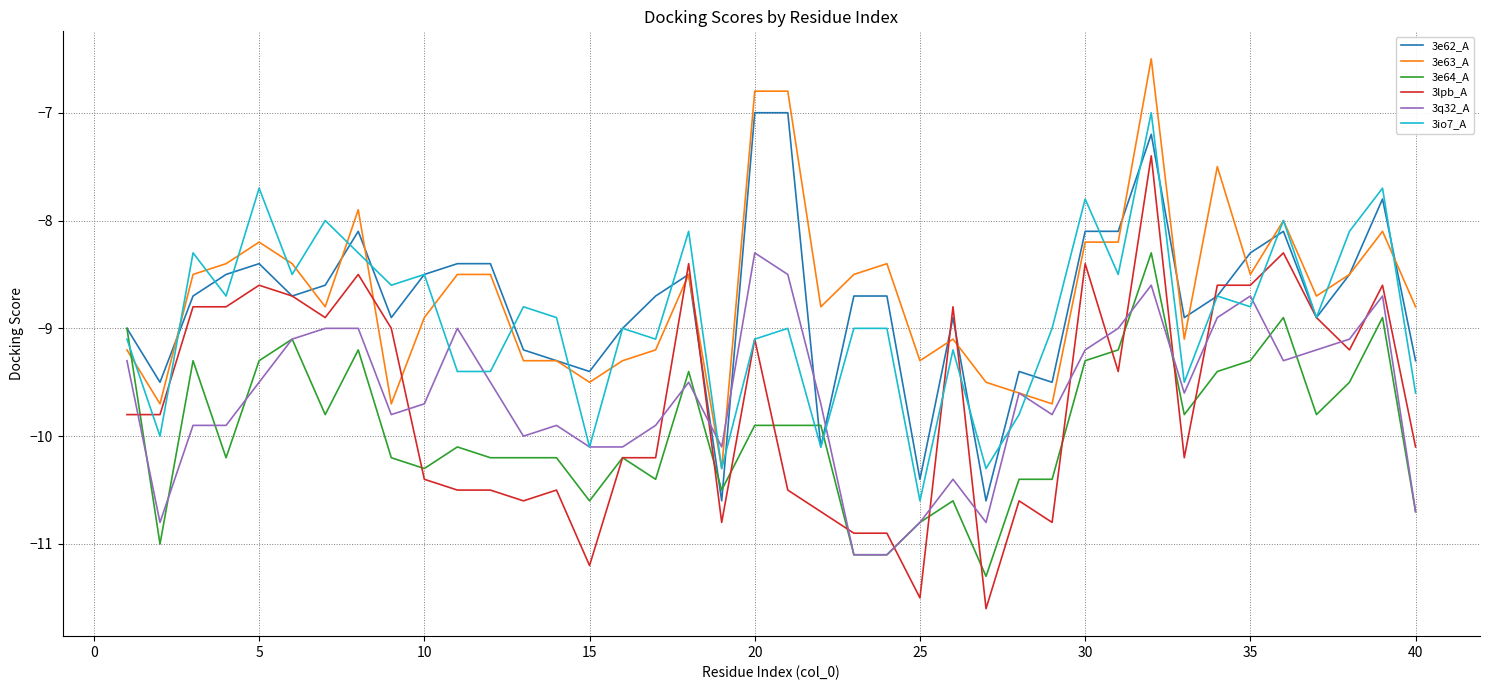

Reading right to left, extract all data points from this chart.

3e62_A: -9.3	-7.8	-8.5	-8.9	-8.1	-8.3	-8.7	-8.9	-7.2	-8.1	-8.1	-9.5	-9.4	-10.6	-8.9	-10.4	-8.7	-8.7	-10.1	-7.0	-7.0	-10.6	-8.5	-8.7	-9.0	-9.4	-9.3	-9.2	-8.4	-8.4	-8.5	-8.9	-8.1	-8.6	-8.7	-8.4	-8.5	-8.7	-9.5	-9.0
3e63_A: -8.8	-8.1	-8.5	-8.7	-8.0	-8.5	-7.5	-9.1	-6.5	-8.2	-8.2	-9.7	-9.6	-9.5	-9.1	-9.3	-8.4	-8.5	-8.8	-6.8	-6.8	-10.3	-8.5	-9.2	-9.3	-9.5	-9.3	-9.3	-8.5	-8.5	-8.9	-9.7	-7.9	-8.8	-8.4	-8.2	-8.4	-8.5	-9.7	-9.2
3e64_A: -10.7	-8.9	-9.5	-9.8	-8.9	-9.3	-9.4	-9.8	-8.3	-9.2	-9.3	-10.4	-10.4	-11.3	-10.6	-10.8	-11.1	-11.1	-9.9	-9.9	-9.9	-10.5	-9.4	-10.4	-10.2	-10.6	-10.2	-10.2	-10.2	-10.1	-10.3	-10.2	-9.2	-9.8	-9.1	-9.3	-10.2	-9.3	-11.0	-9.0
3lpb_A: -10.1	-8.6	-9.2	-8.9	-8.3	-8.6	-8.6	-10.2	-7.4	-9.4	-8.4	-10.8	-10.6	-11.6	-8.8	-11.5	-10.9	-10.9	-10.7	-10.5	-9.1	-10.8	-8.4	-10.2	-10.2	-11.2	-10.5	-10.6	-10.5	-10.5	-10.4	-9.0	-8.5	-8.9	-8.7	-8.6	-8.8	-8.8	-9.8	-9.8
3q32_A: -10.7	-8.7	-9.1	-9.2	-9.3	-8.7	-8.9	-9.6	-8.6	-9.0	-9.2	-9.8	-9.6	-10.8	-10.4	-10.8	-11.1	-11.1	-9.7	-8.5	-8.3	-10.1	-9.5	-9.9	-10.1	-10.1	-9.9	-10.0	-9.5	-9.0	-9.7	-9.8	-9.0	-9.0	-9.1	-9.5	-9.9	-9.9	-10.8	-9.3
3io7_A: -9.6	-7.7	-8.1	-8.9	-8.0	-8.8	-8.7	-9.5	-7.0	-8.5	-7.8	-9.0	-9.8	-10.3	-9.2	-10.6	-9.0	-9.0	-10.1	-9.0	-9.1	-10.3	-8.1	-9.1	-9.0	-10.1	-8.9	-8.8	-9.4	-9.4	-8.5	-8.6	-8.3	-8.0	-8.5	-7.7	-8.7	-8.3	-10.0	-9.1